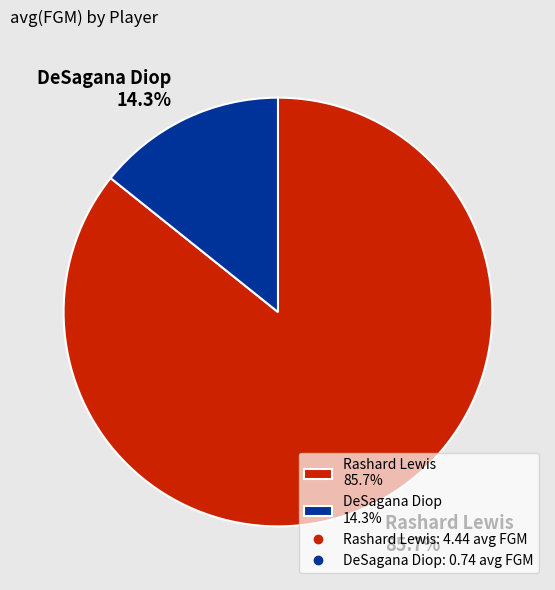

What percentage is NOT represented by DeSagana Diop?

85.7%